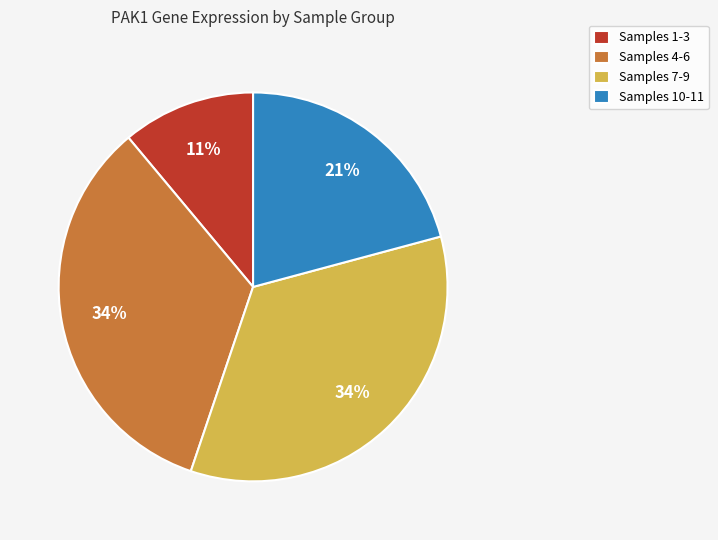

To the nearest percent, what percentage of the pie is Samples 10-11?

21%